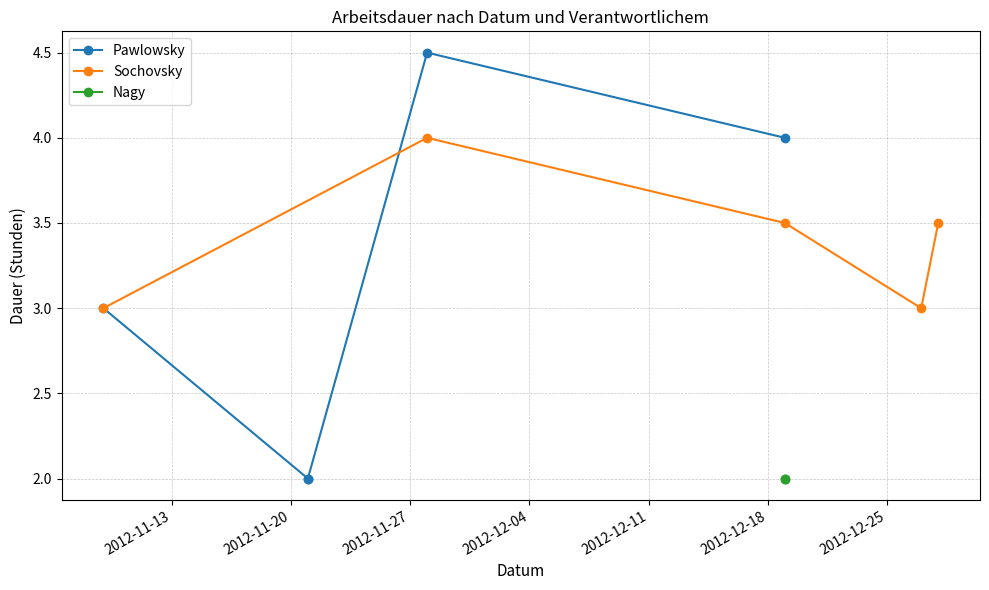

What is the value of the Sochovsky point at the 2nd from the left?

4.0